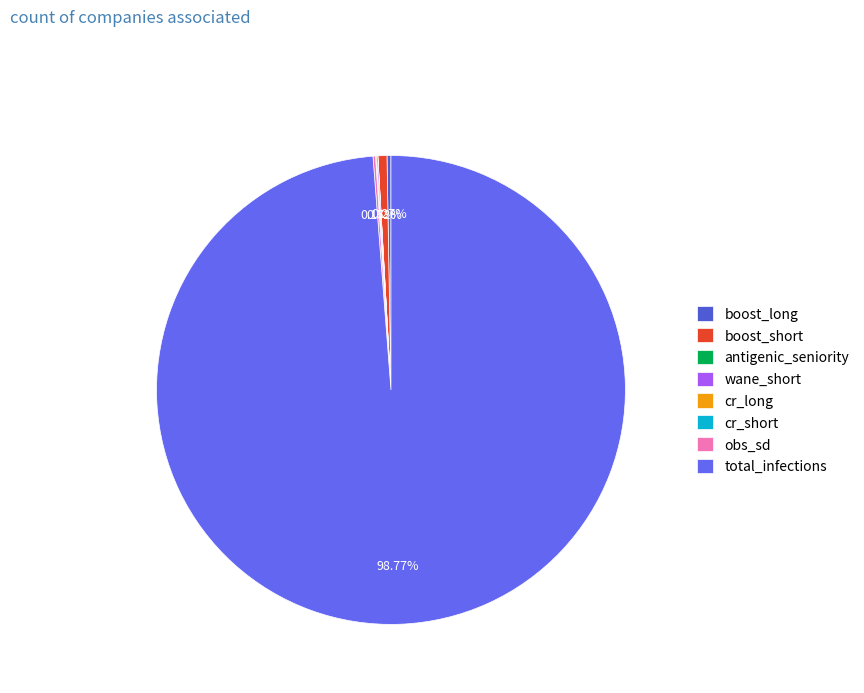

What is the majority slice?

total_infections